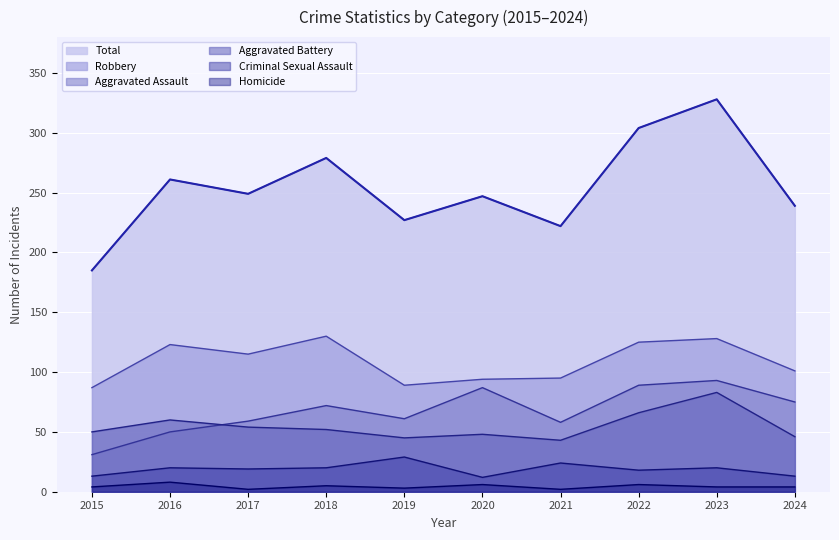

In Aggravated Assault, how many points are lower than both neighbors (excluding endpoints)?

2